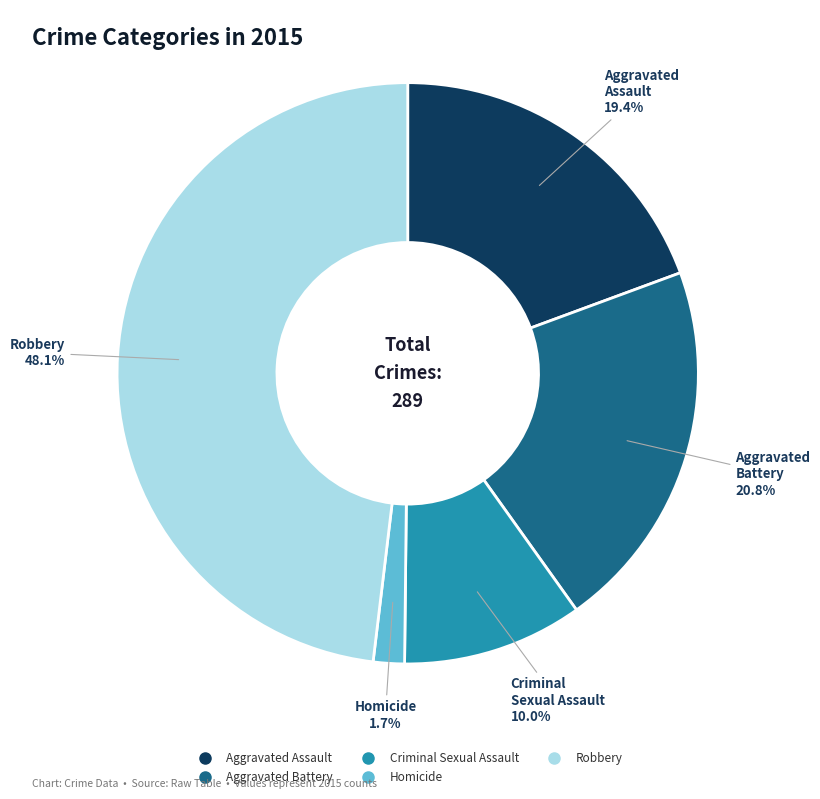

What percentage is the Robbery slice, to the nearest percent?

48%